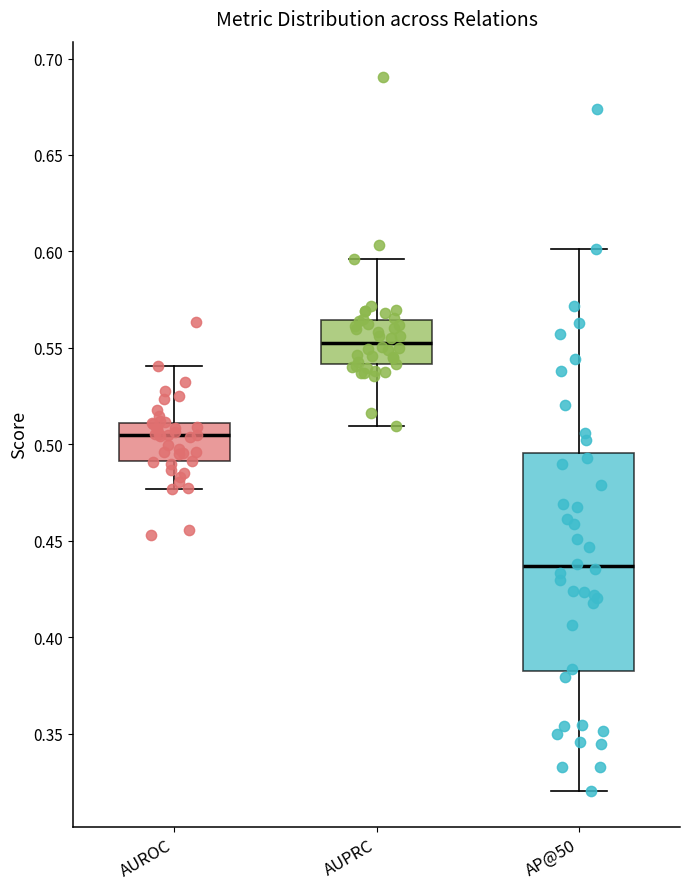

Where is the lower edge of the box for AP@50 on the y-axis? The values are not printed on the chart, so give them approximately, as read against the axis.

0.380